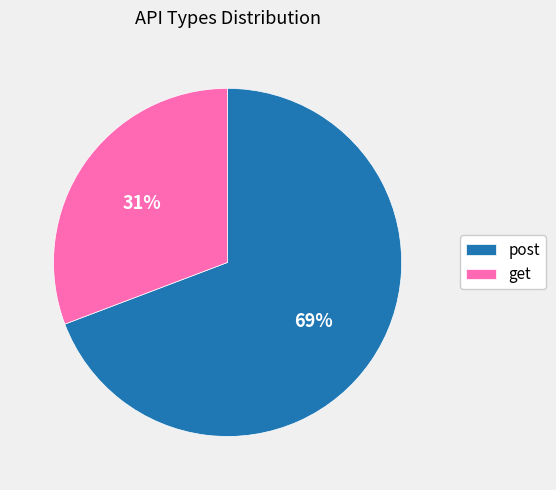

Approximately how many times larger is the value at post compared to get?

2.2